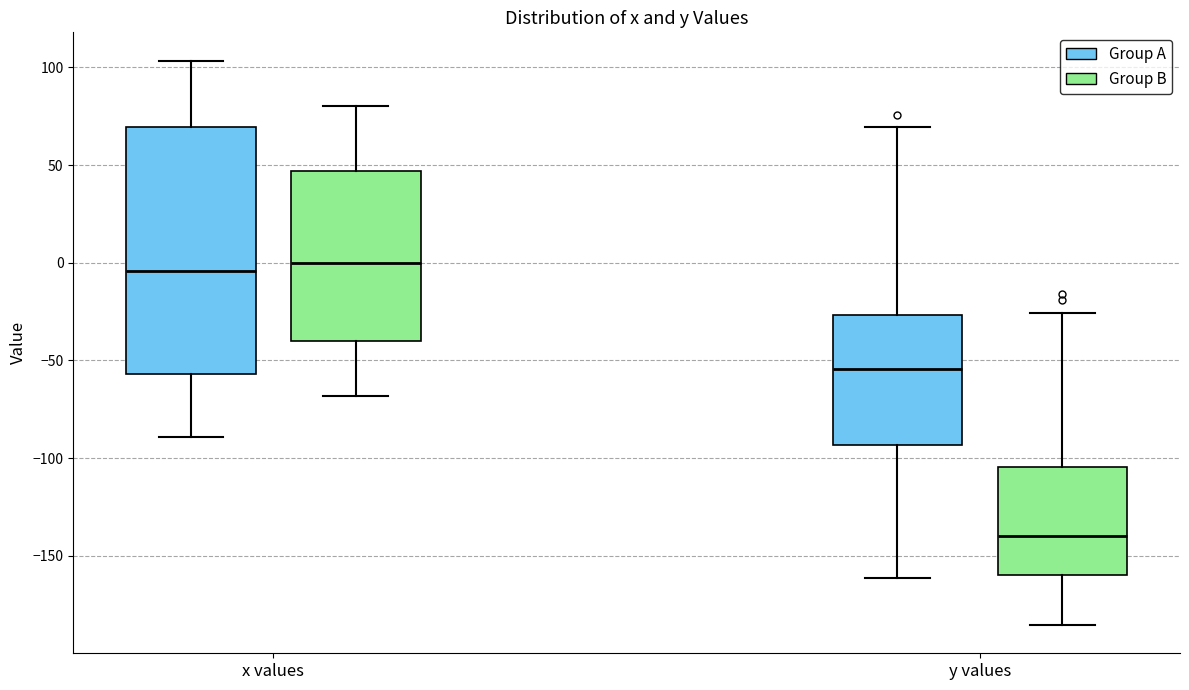

Comparing the boxes themselves (not the whiskers), which one is the tallest?

x values (Group A)